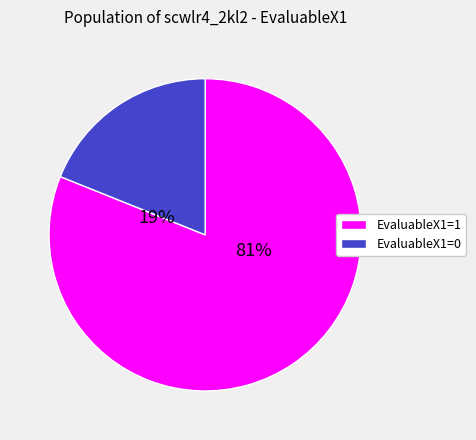

Is EvaluableX1=1 the majority of the pie?

Yes